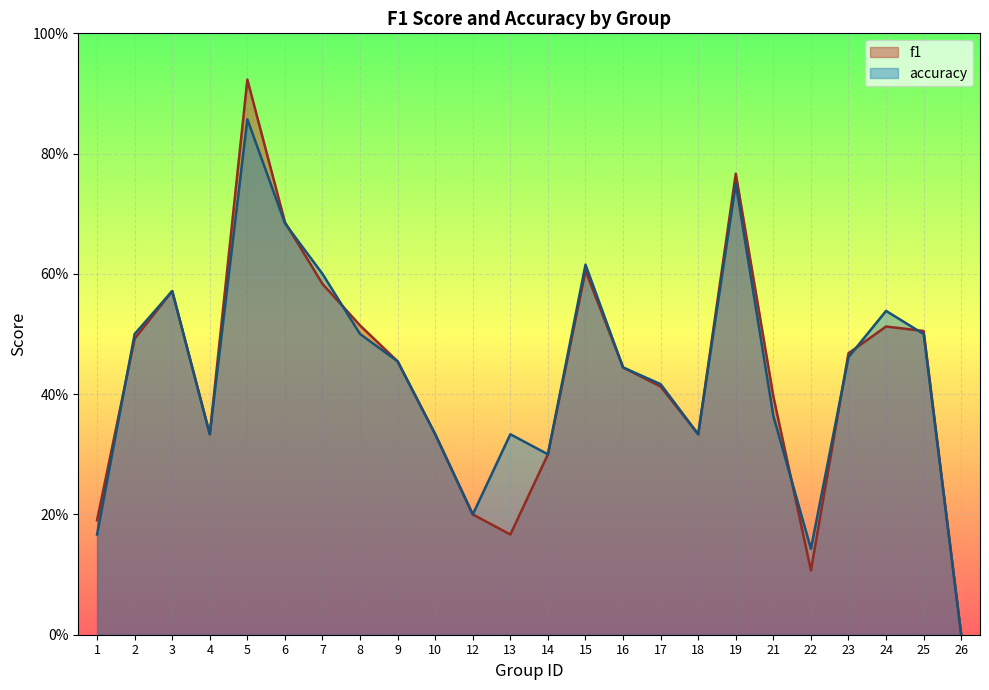

Where is the first local maximum for accuracy?

3